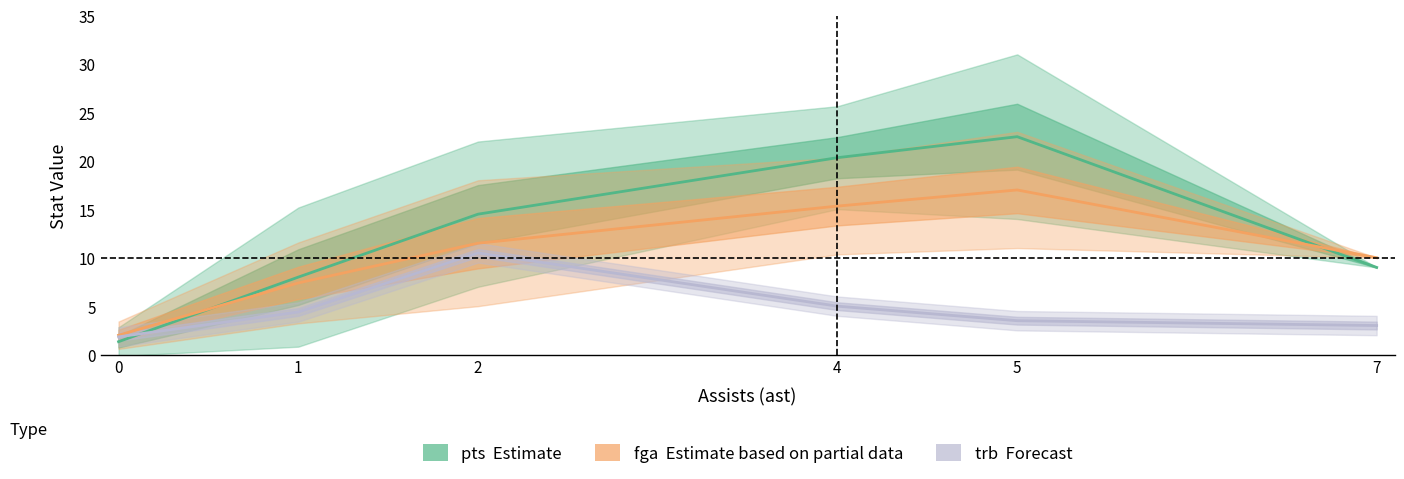

Where is the first local maximum for pts (Estimate)?

5